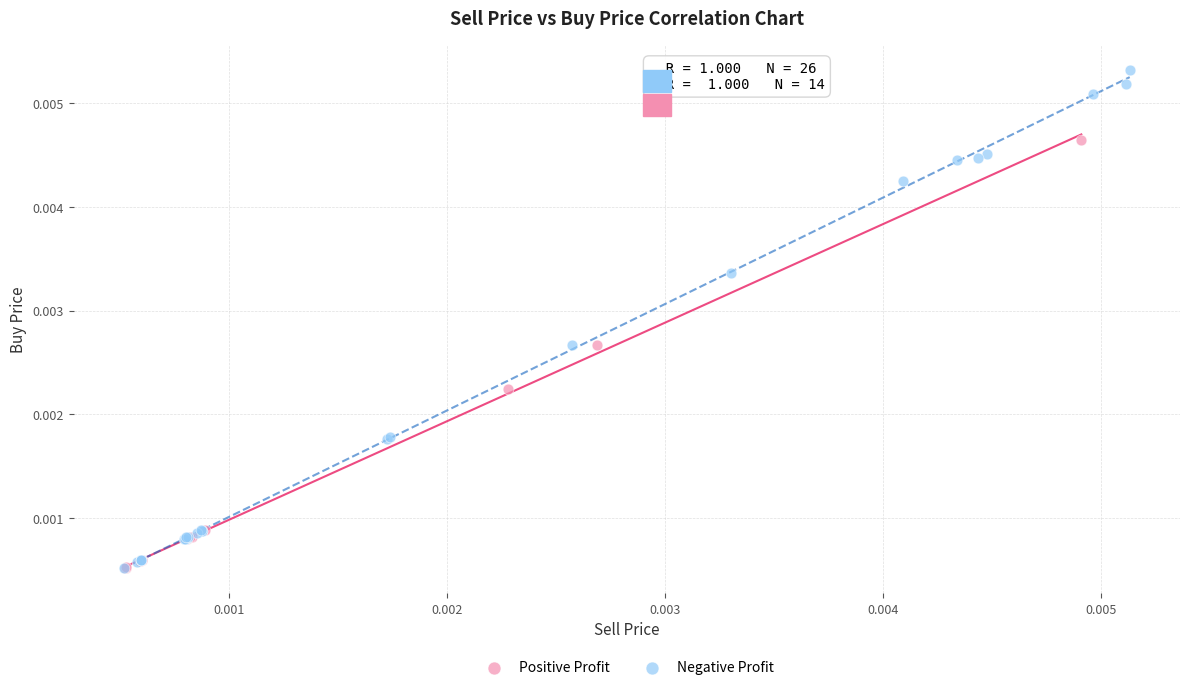

What are all the series names shown in the legend?

Positive Profit, Negative Profit